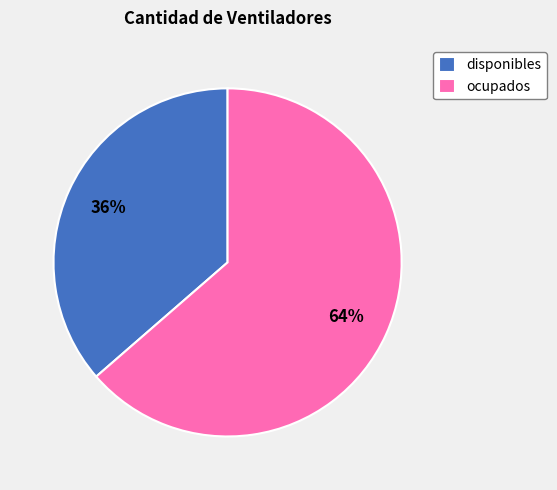

How many slices are in this pie chart?

2